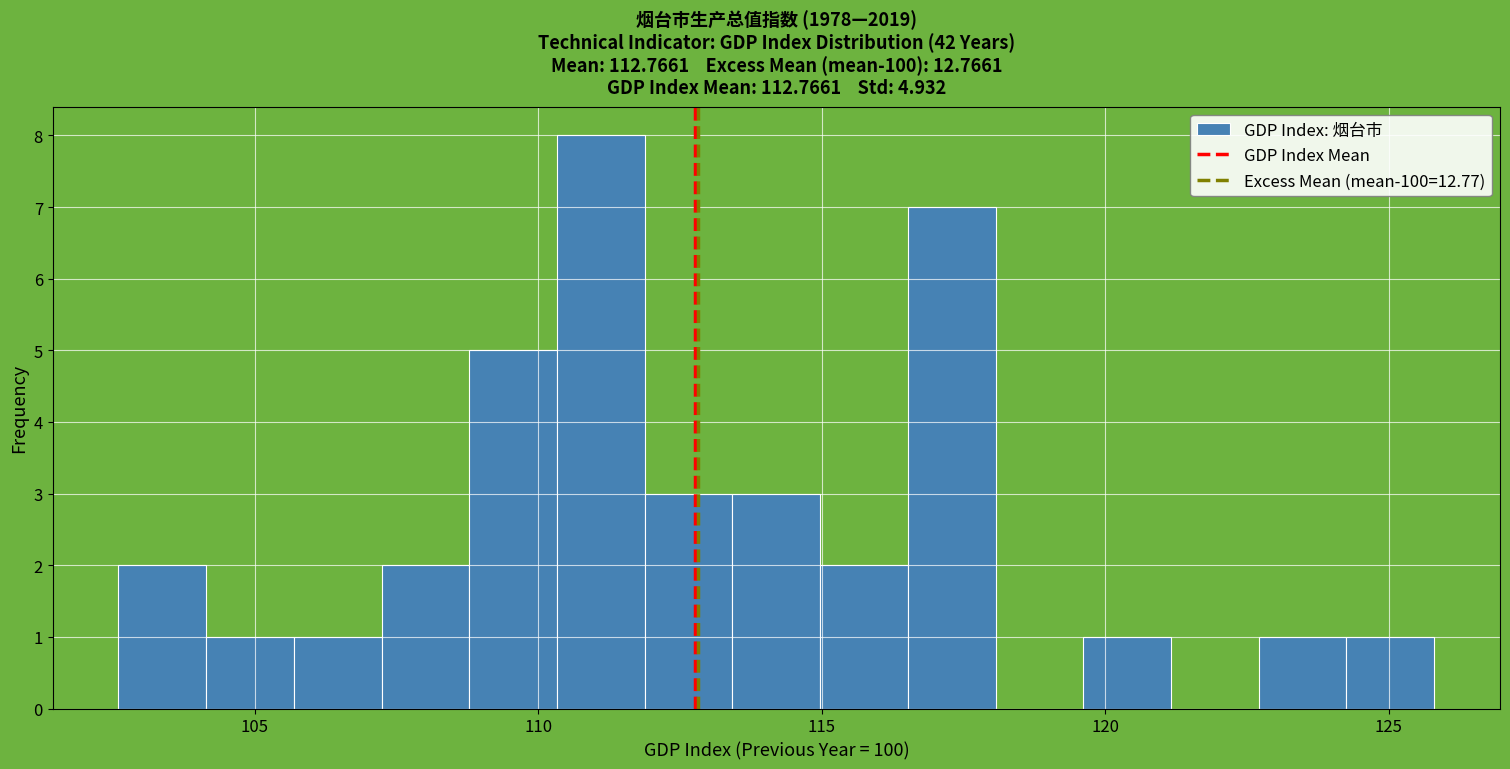

Read against the x-axis, roughly where is the centre of the tallest bar?

111.0